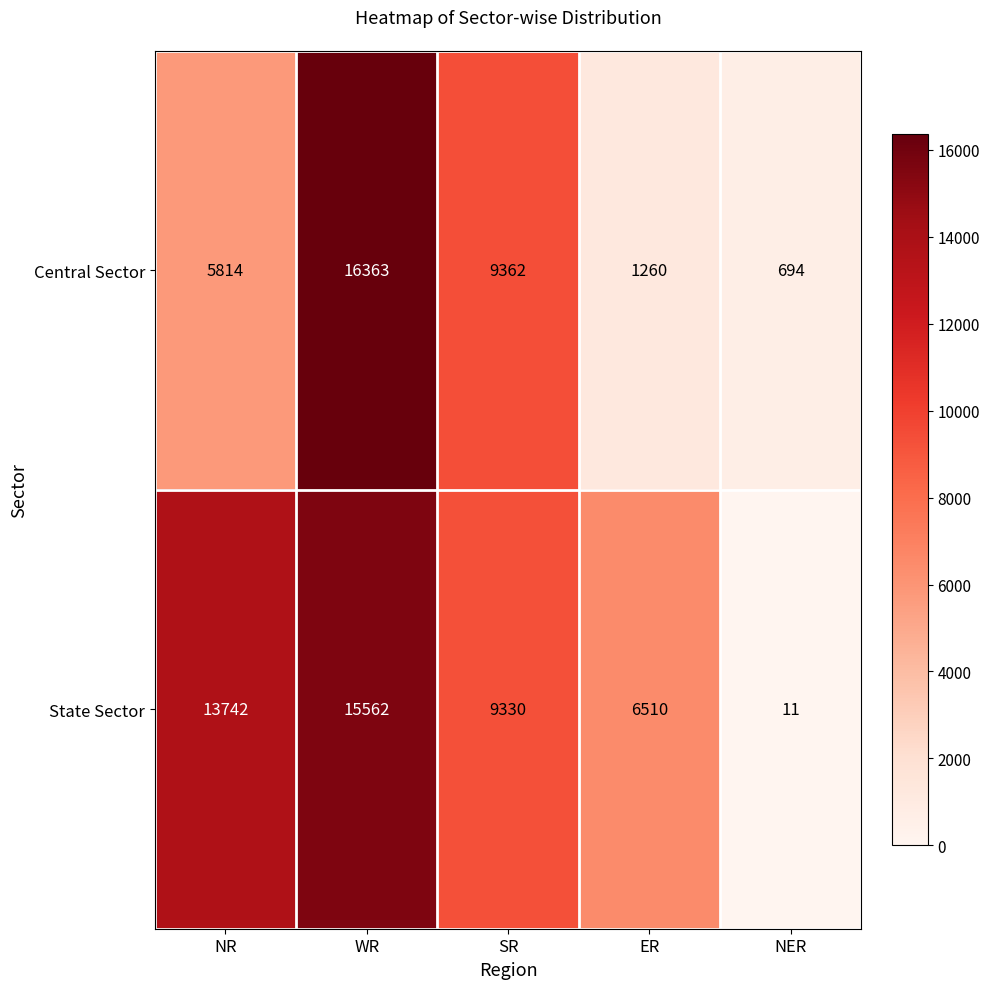

How many data points does each series have?

5